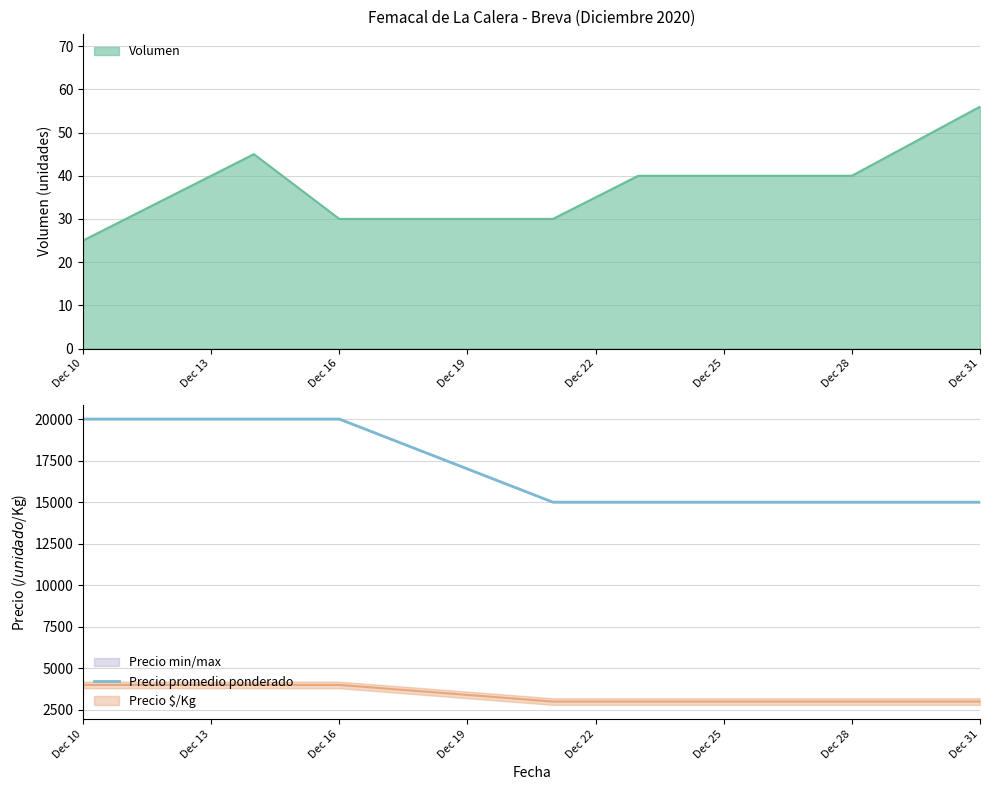

What is the maximum value for Precio promedio ponderado?

20000